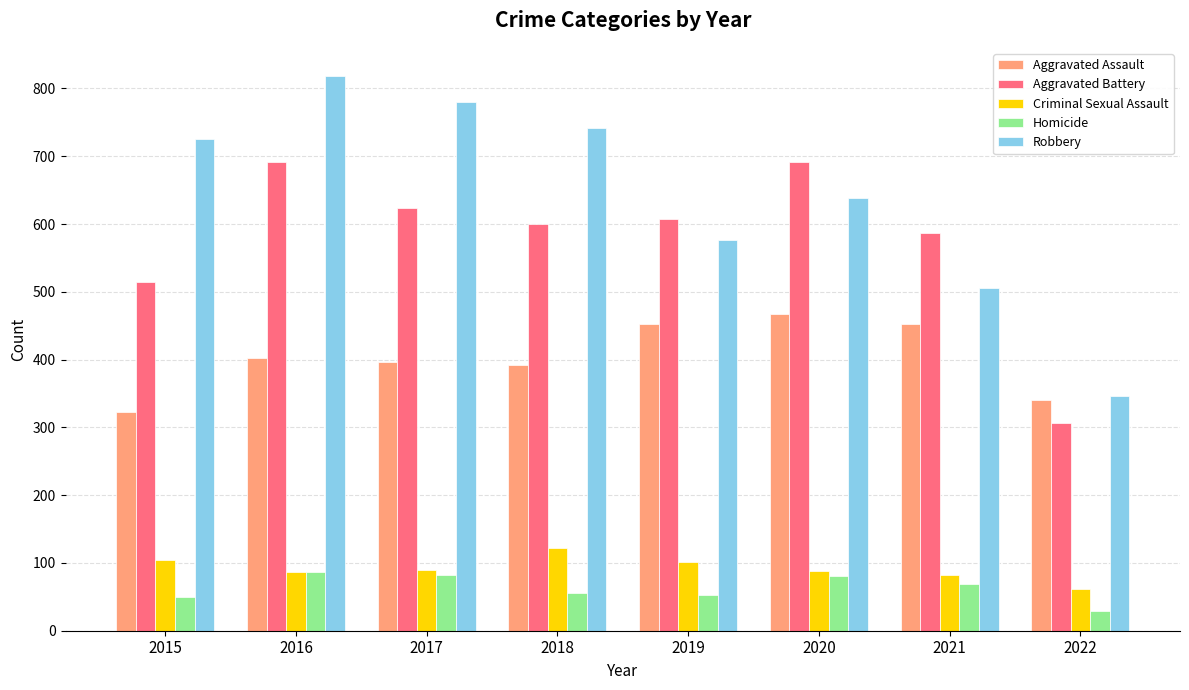

What is the minimum value shown in the chart?

29